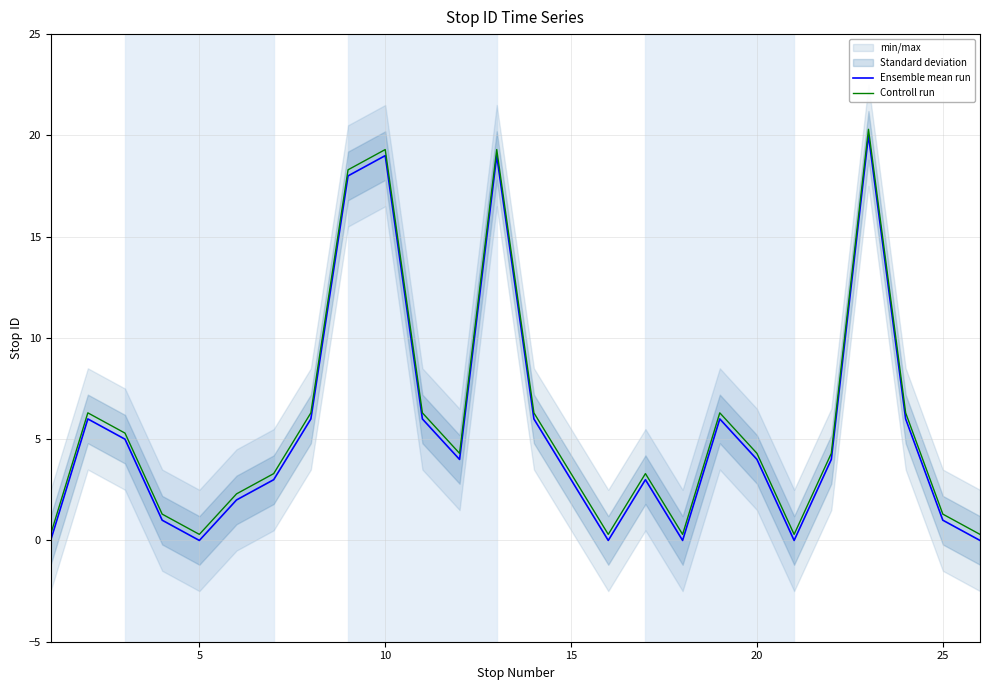

Rank the series by their average value, from lowest to highest.

Ensemble mean run, Controll run